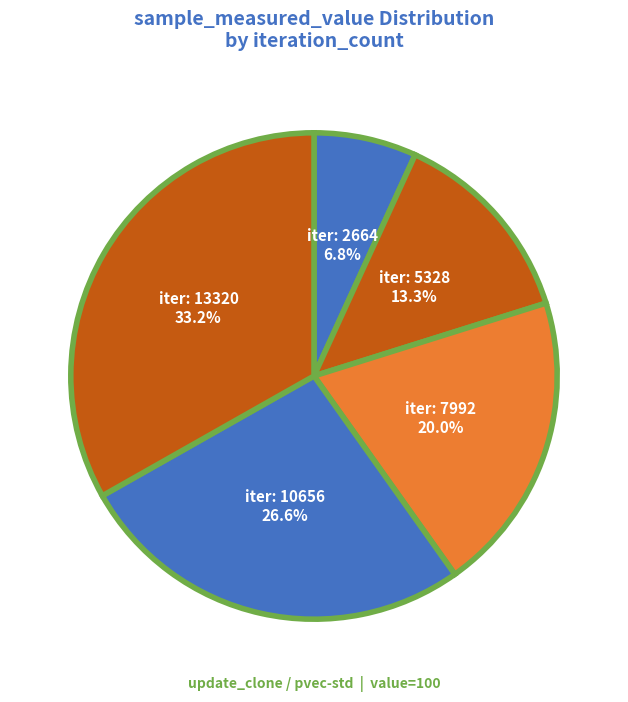

Count the number of slices in the pie.

5